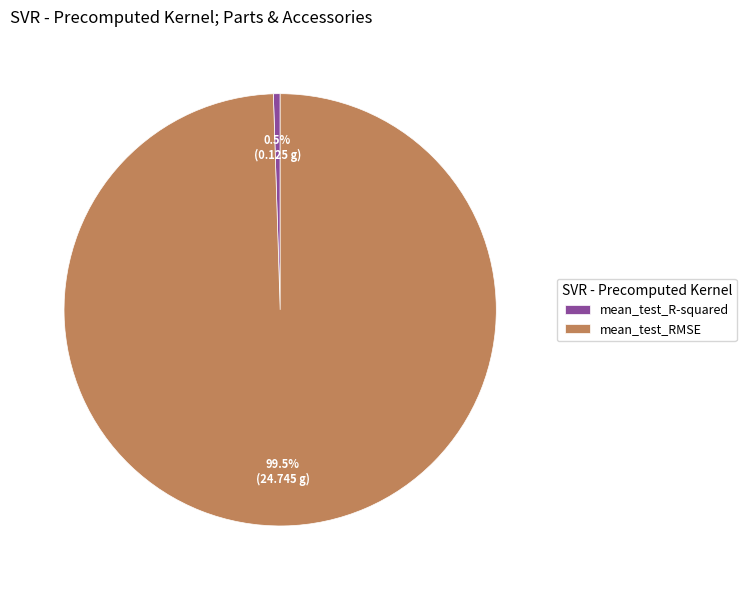

To the nearest percent, what is the difference between the largest and smallest slice percentages?

99%